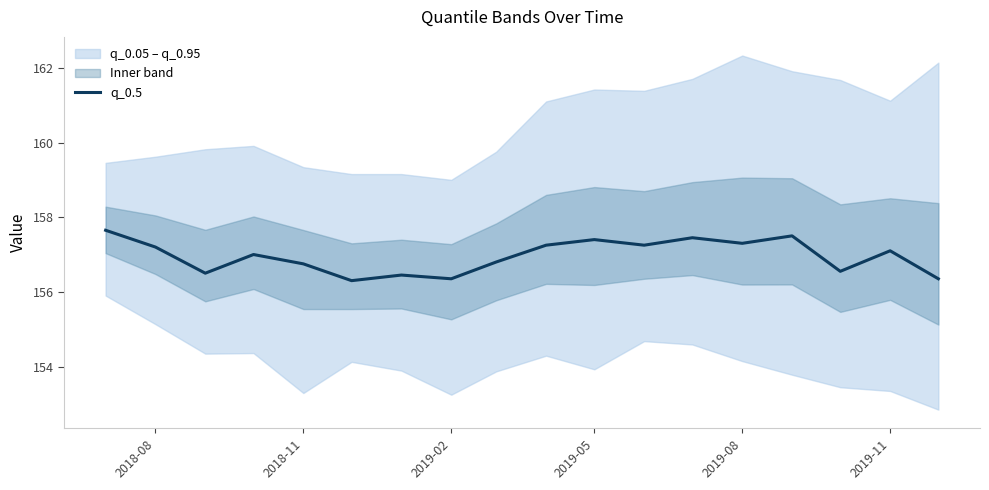

True or false: q_0.5 has a value of 156.3 at 2019-02.

True